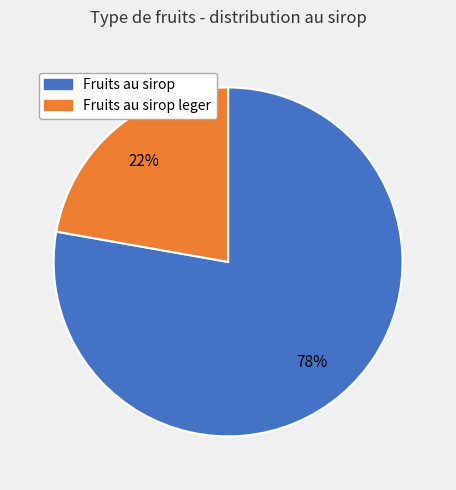

Does any single category account for the majority?

Yes